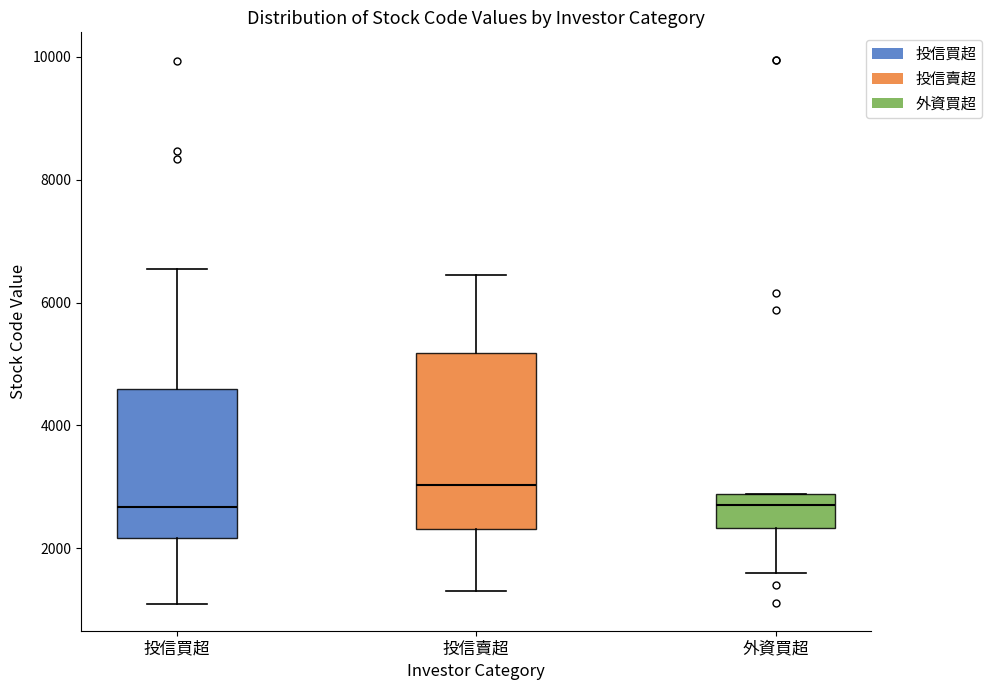

Reading left to right, read every box against the y-axis: the position of its median line, the range the box covers, and the ends of its whiskers. The values are not printed on the chart, so give them approximately, as read against the axis.

投信買超: median 2600, box 2200 to 4600, whiskers 1200 to 6600
投信賣超: median 3000, box 2400 to 5200, whiskers 1400 to 6400
外資買超: median 2800 (just below the box's upper edge), box 2400 to 2800, whiskers 1600 to 2800